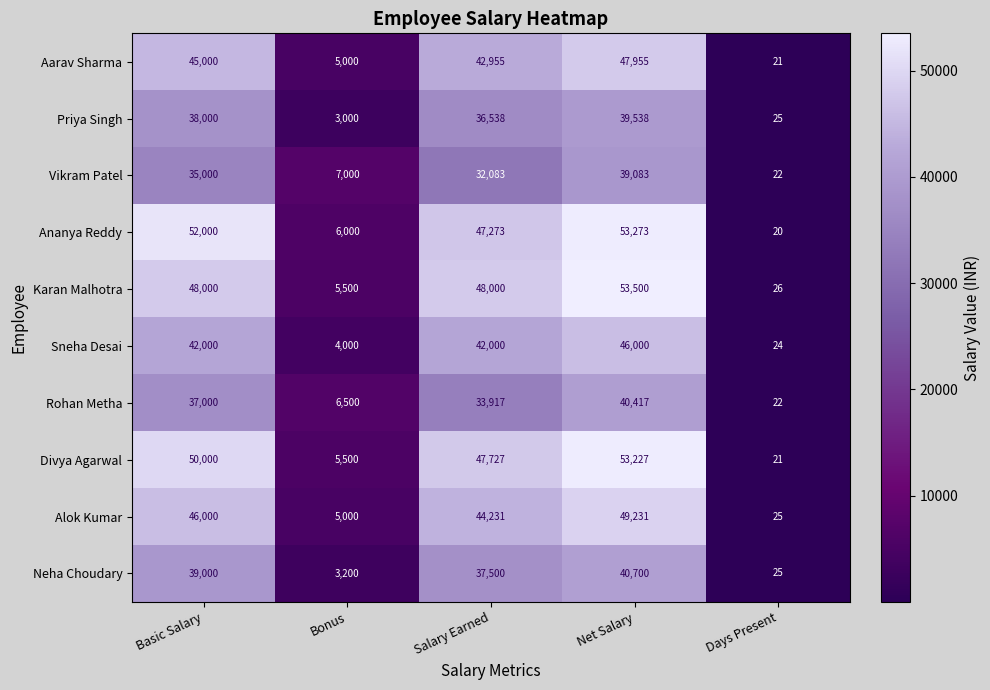

The value of Alok Kumar at Basic Salary is 46000. True or false?

True